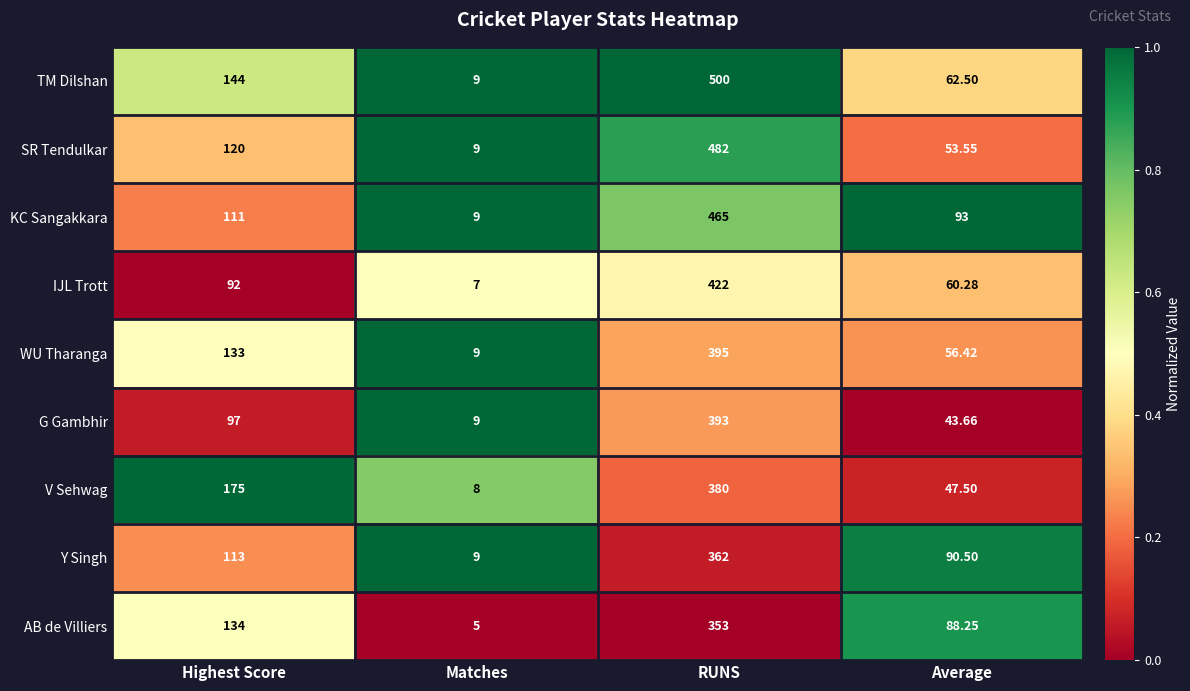

Which label corresponds to the smallest value in the chart?

Matches